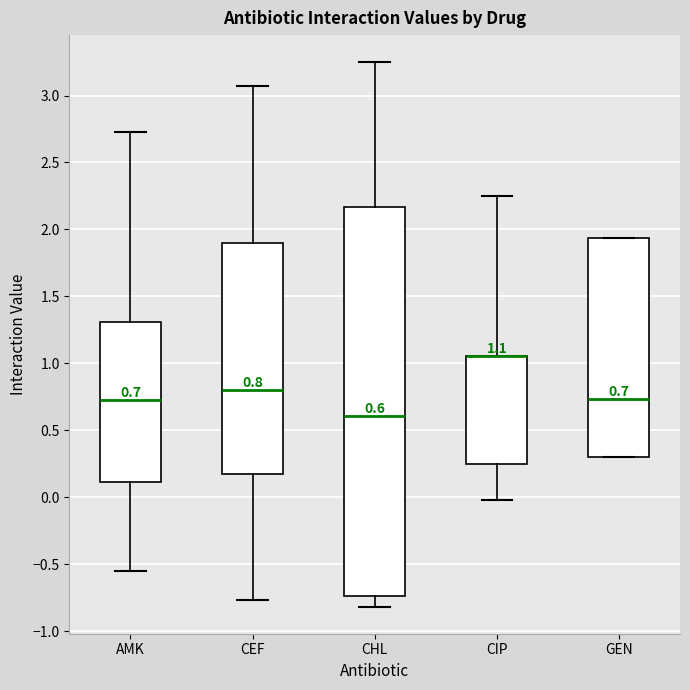

Comparing the boxes themselves (not the whiskers), which one is the tallest?

CHL